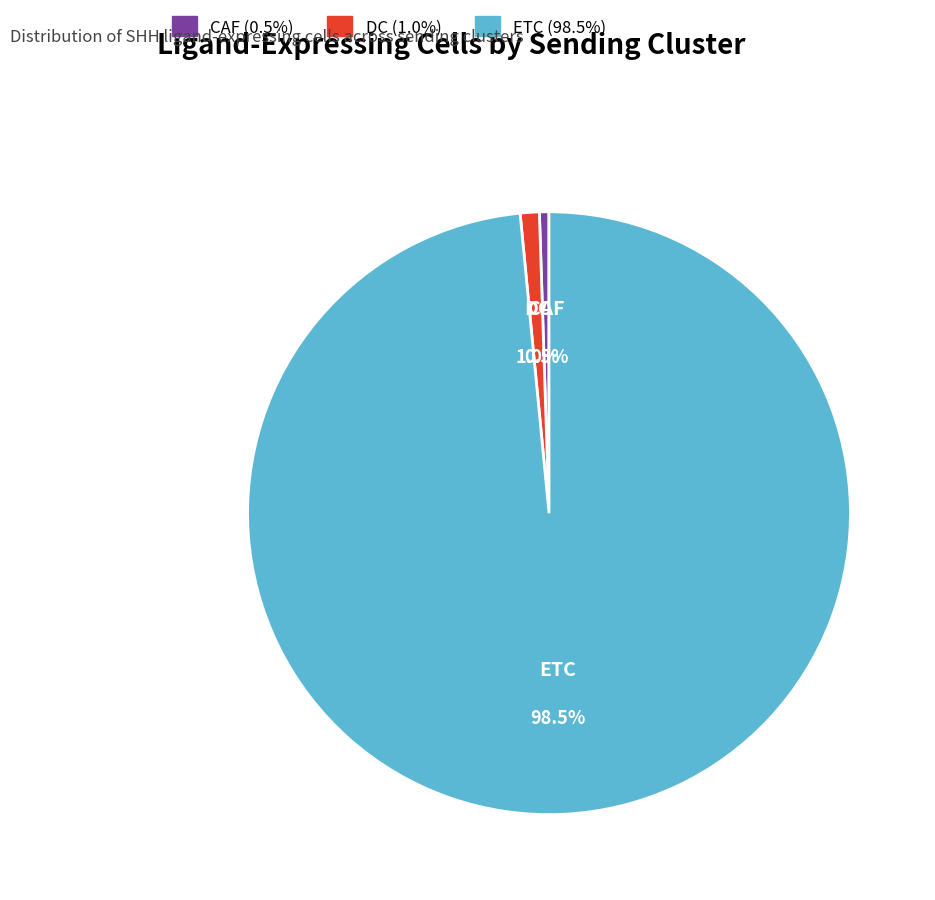

Is there a majority slice in this chart?

Yes